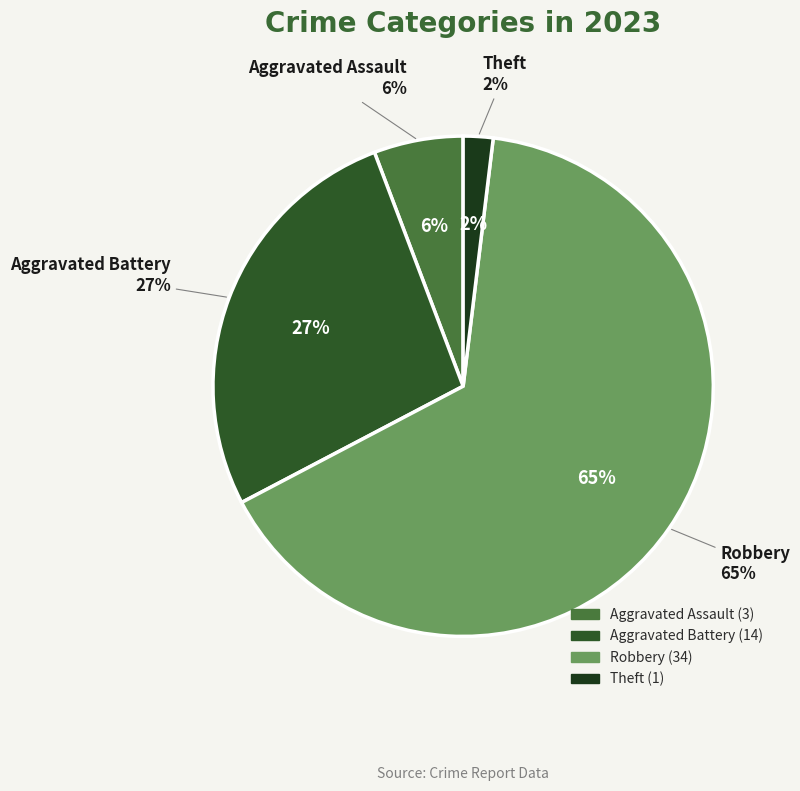

Approximately how many times larger is the value at Aggravated Assault compared to Aggravated Battery?

0.2